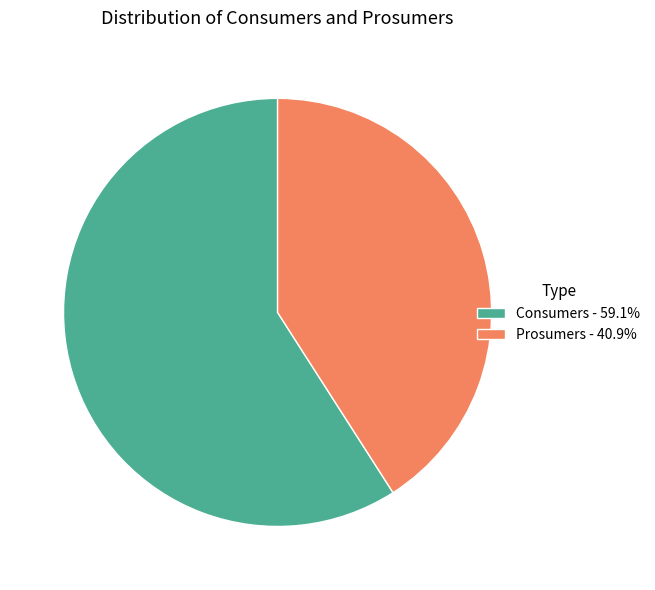

Does Consumers represent more than half of the total?

Yes